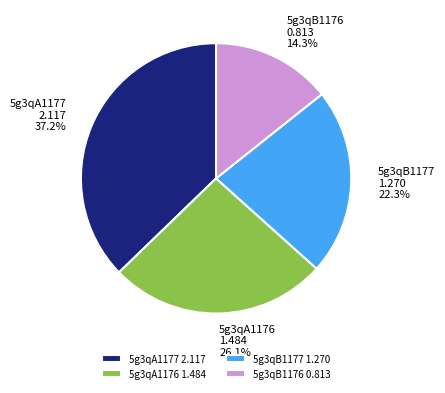

Rank the categories by value from highest to lowest.

5g3qA1177, 5g3qA1176, 5g3qB1177, 5g3qB1176